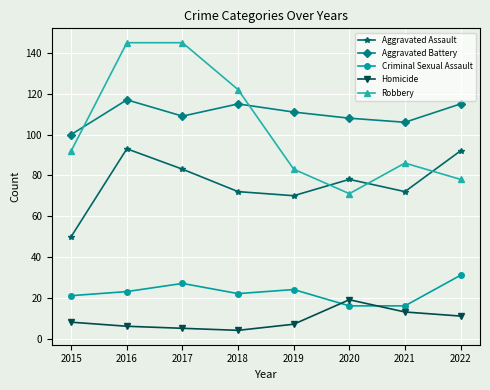

True or false: Criminal Sexual Assault has a value of 6 at 2016.

False